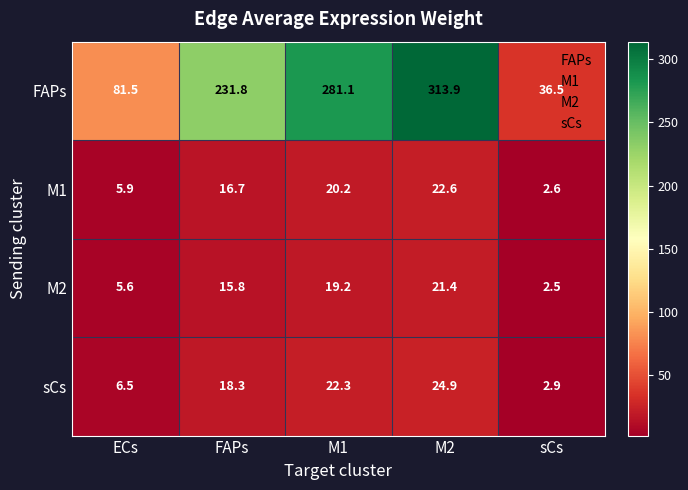

What is the difference between the highest and lowest values at sCs?

34.0